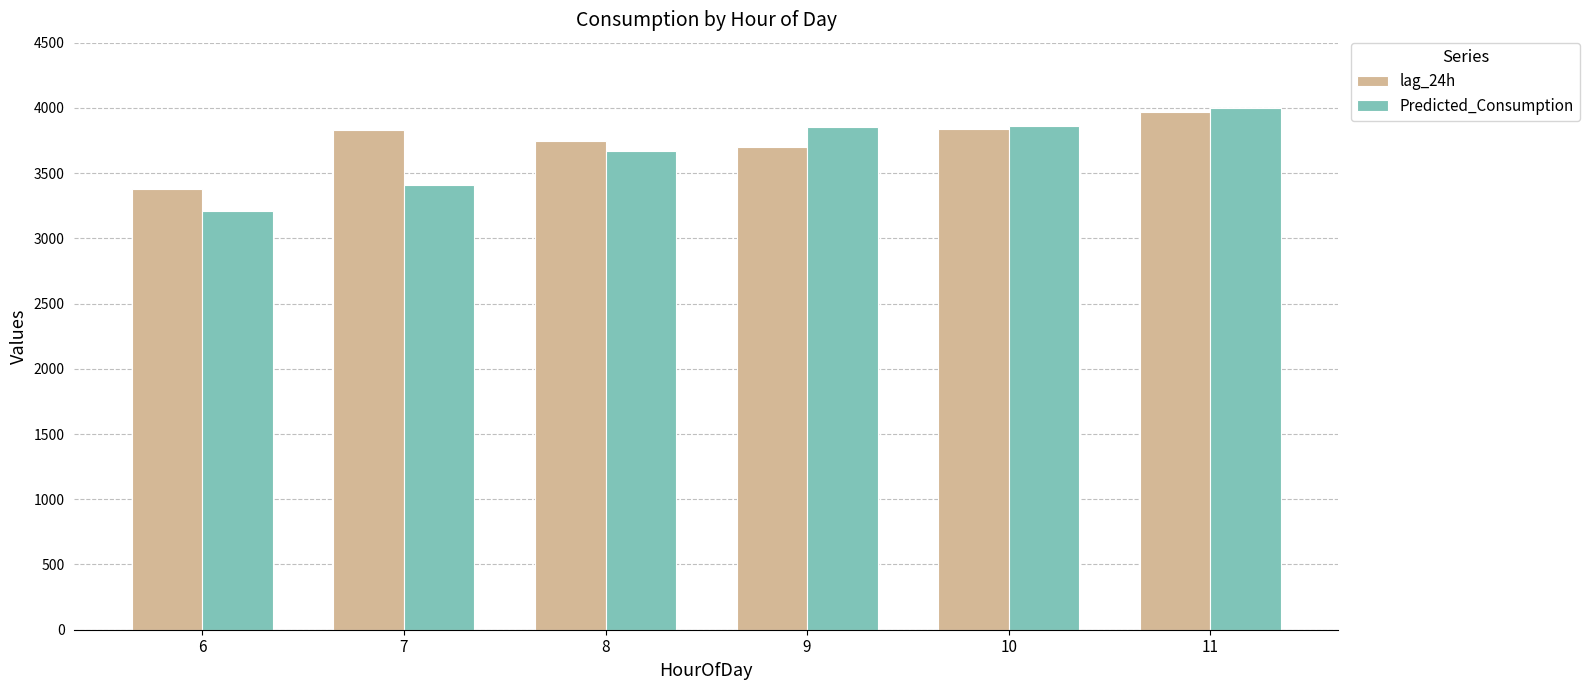

What is the sum of the Predicted_Consumption values at 7 and 9?

7261.8